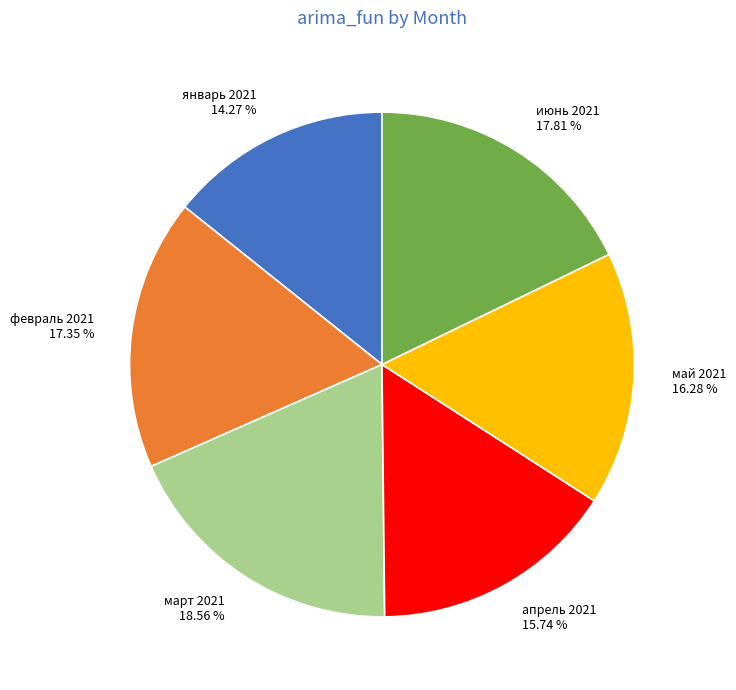

Is there any slice that represents more than half of the pie?

No